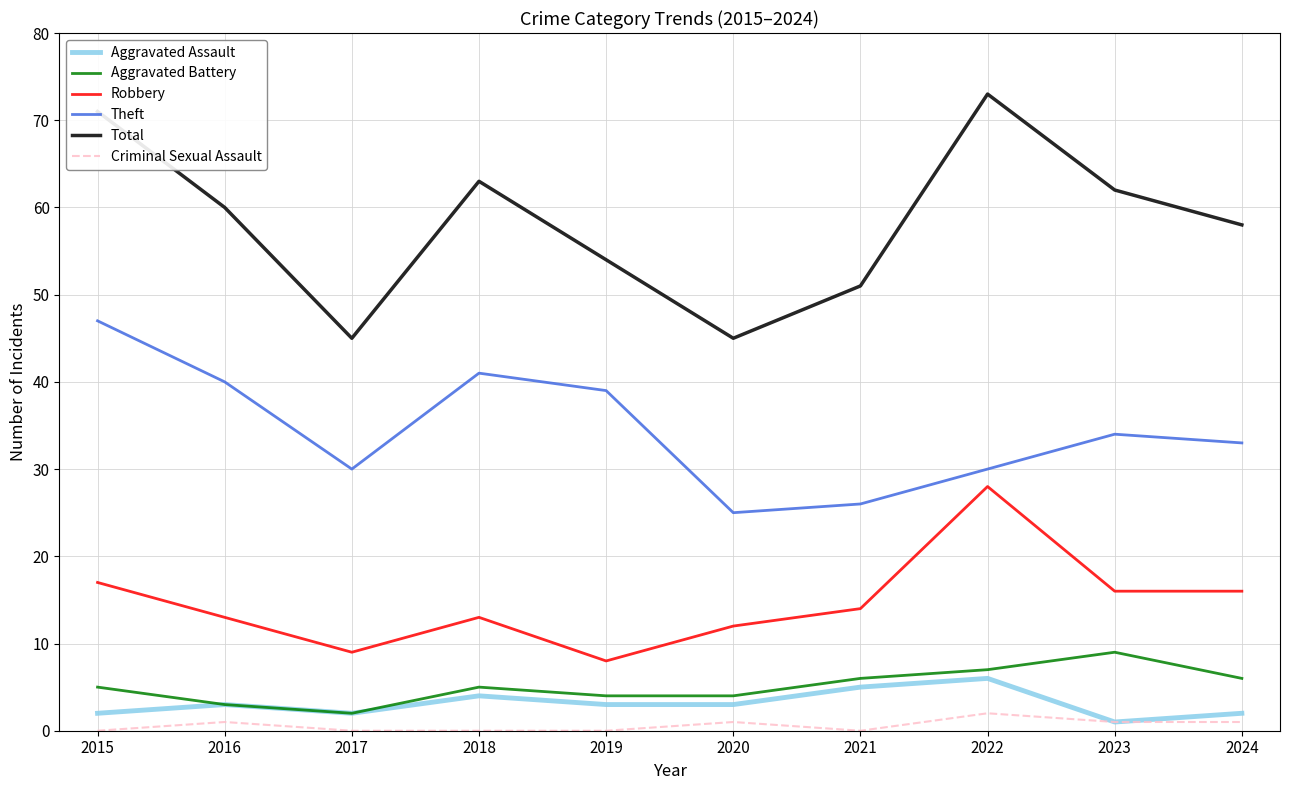

How many interior local peaks does the Robbery series have?

2